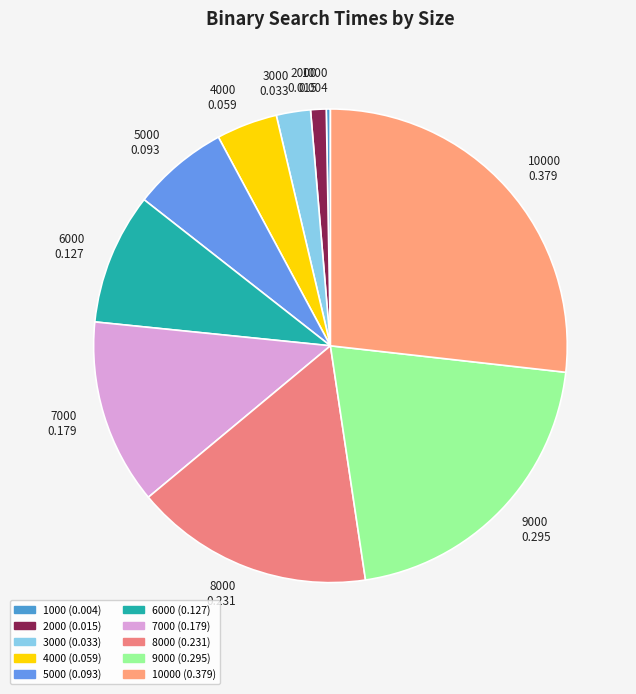

Which slice is the smallest?

1000